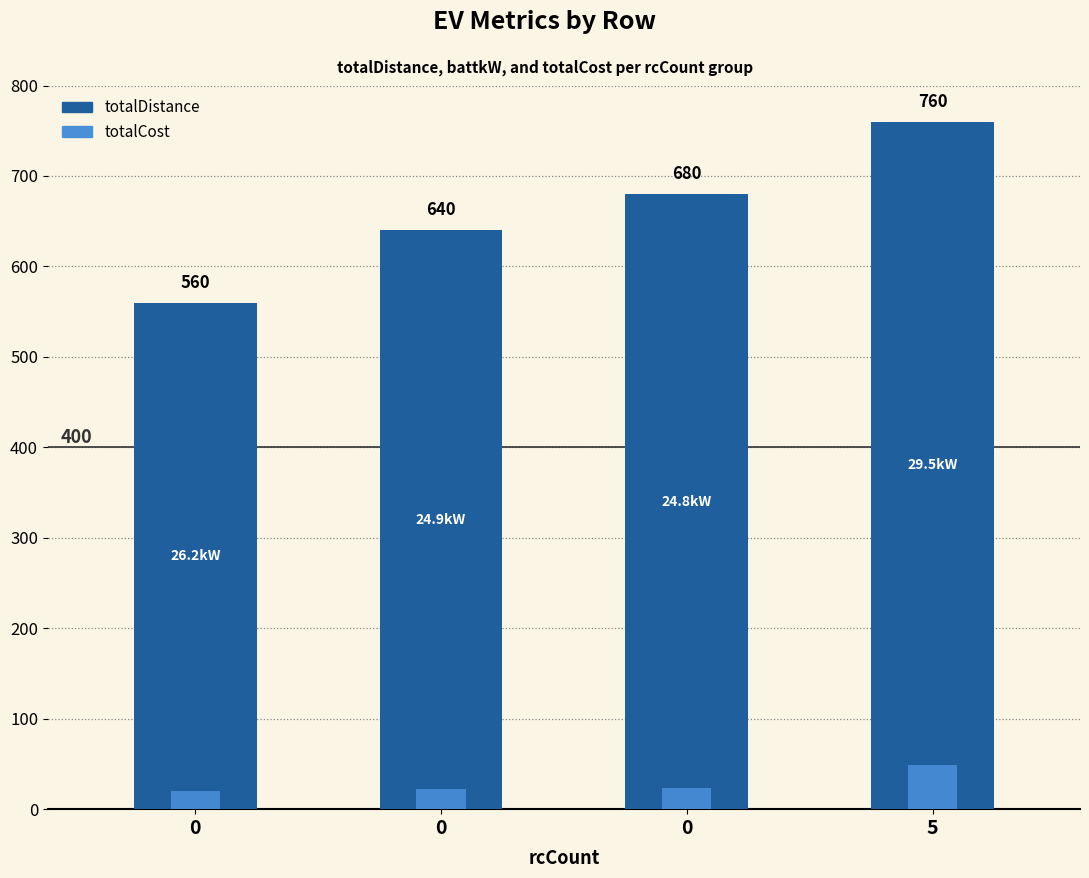

Rank the series by their maximum value, from highest to lowest.

totalDistance, totalCost